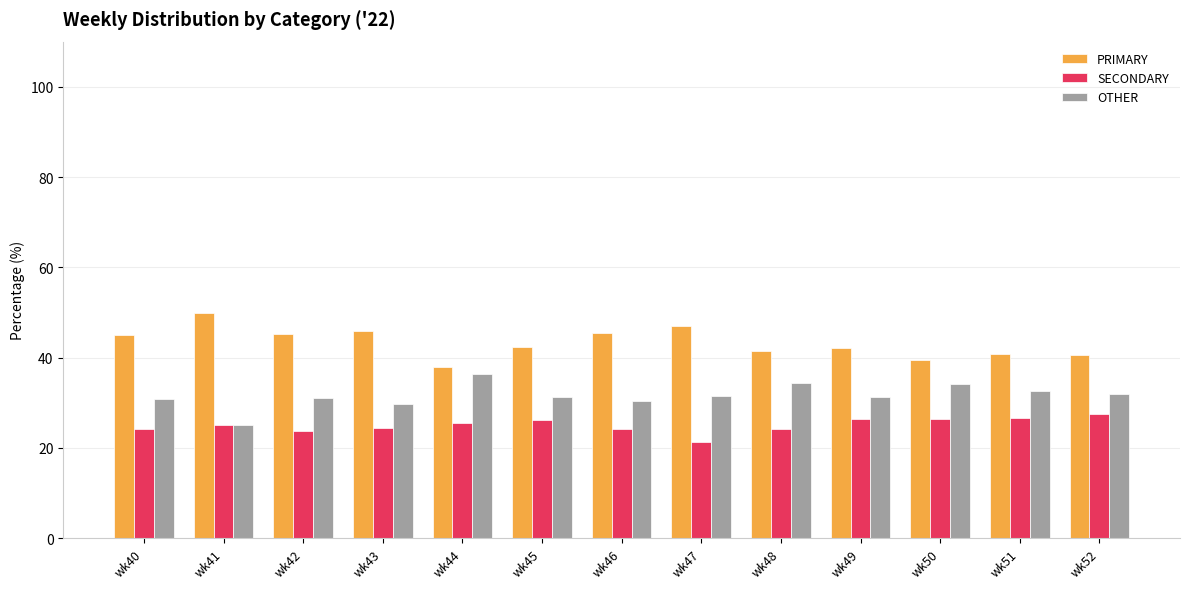

What is the total value across all series at wk46?

100.0